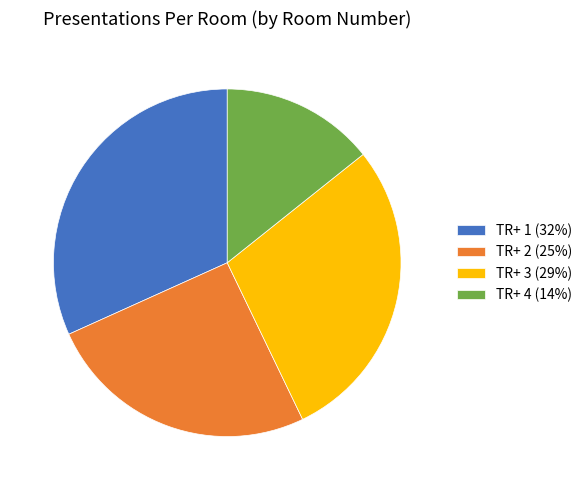

Rank the categories by value from highest to lowest.

TR+ 1, TR+ 3, TR+ 2, TR+ 4